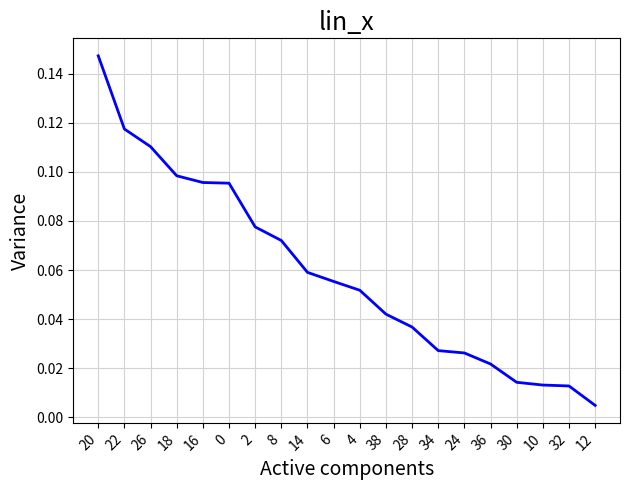

How many lines are shown in the chart?

1